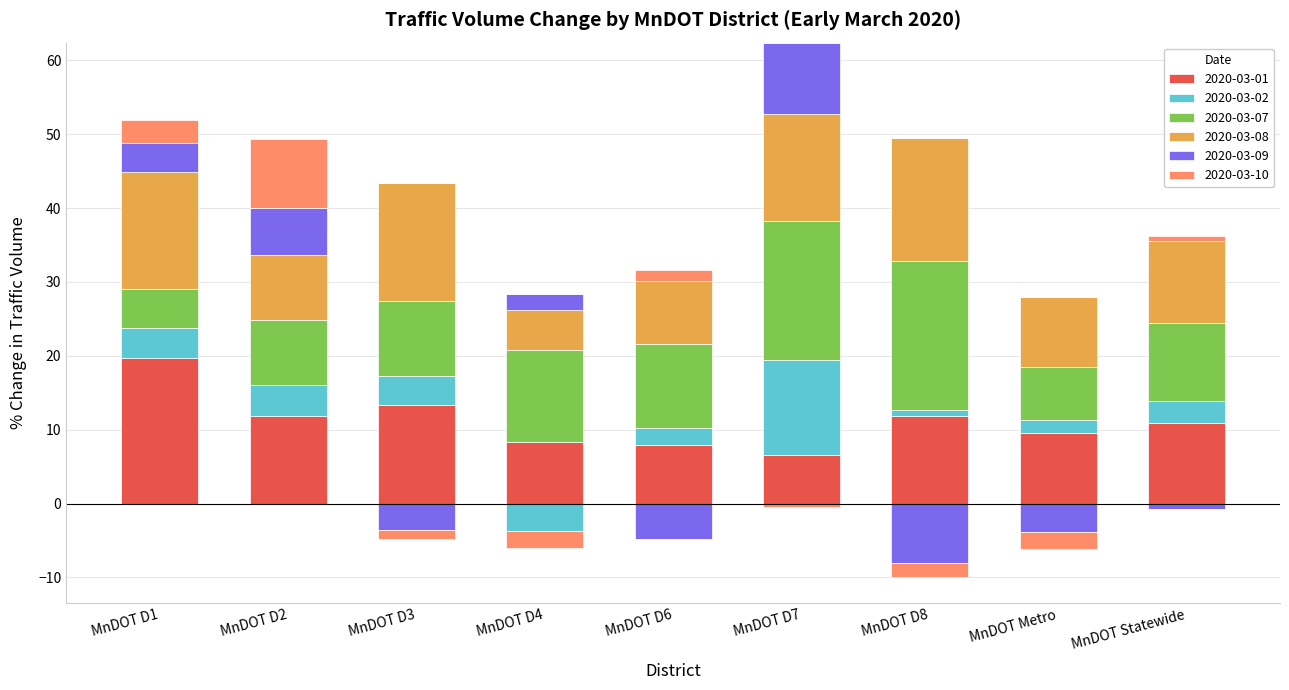

Is it true that 2020-03-01 equals 11.9 at MnDOT D8?

True